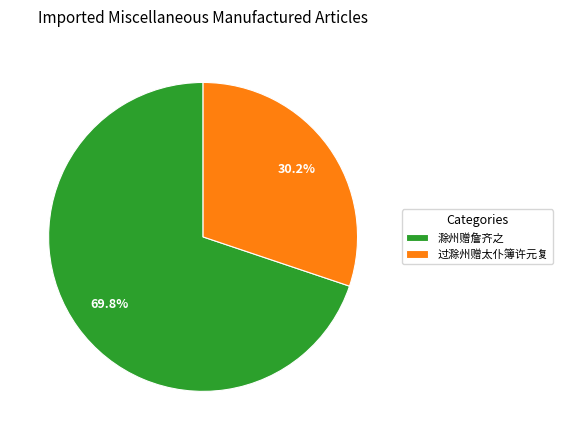

Which has a higher value, 过滁州赠太仆簿许元复 or 滁州赠詹齐之?

滁州赠詹齐之